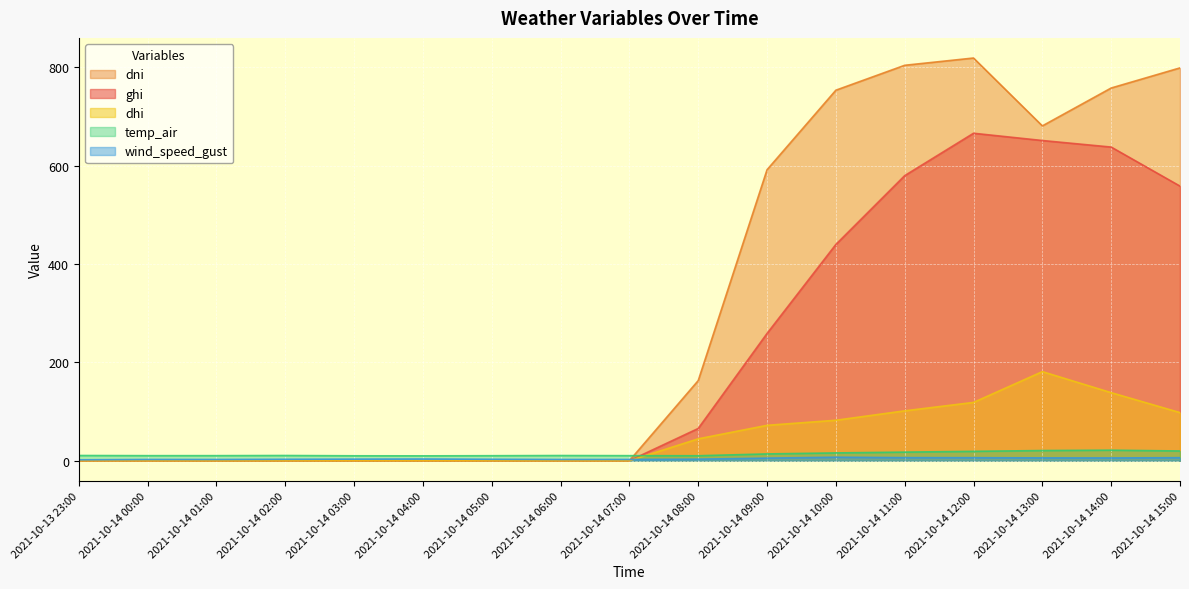

What is the sum of the dhi values at 2021-10-13 23:00 and 2021-10-14 15:00?

97.9